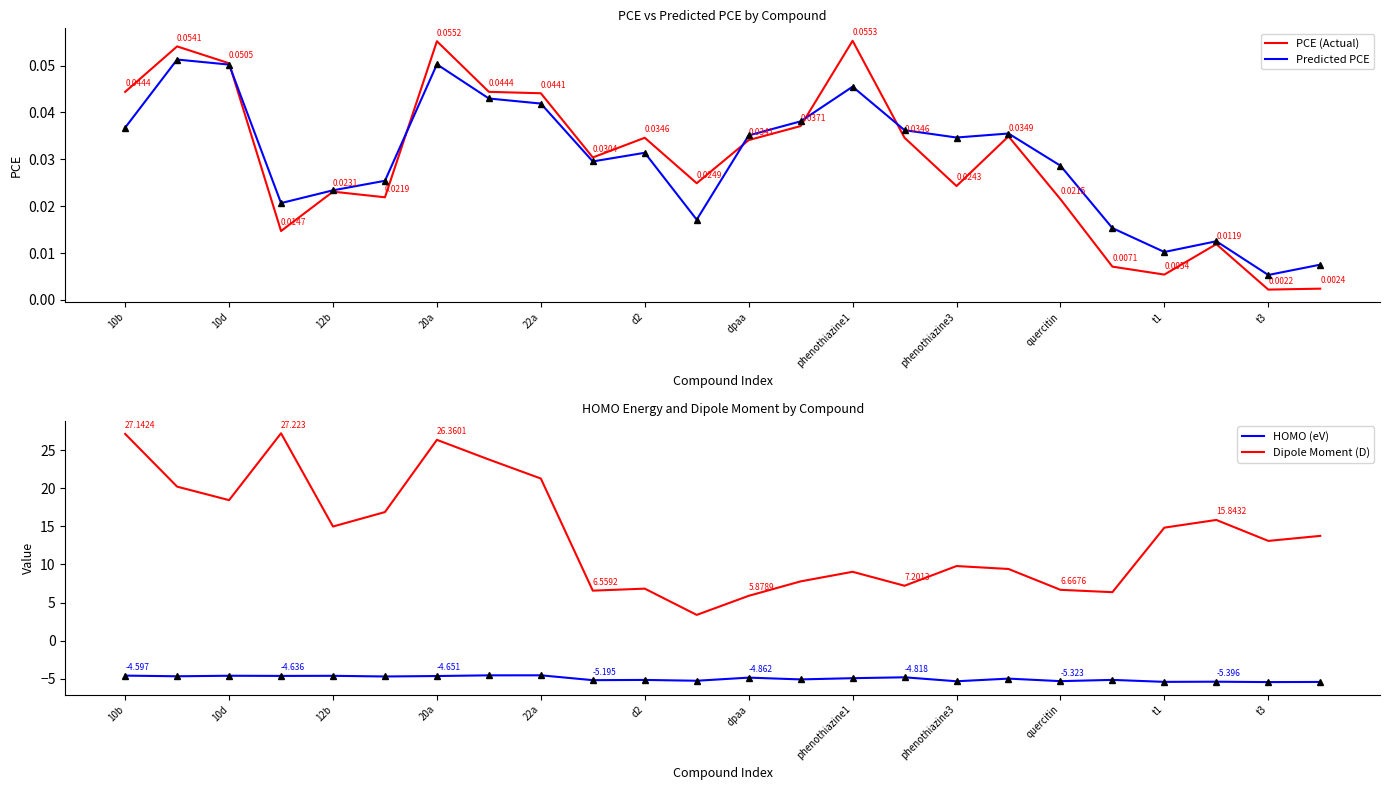

How many interior local peaks does the PCE (Actual) series have?

7